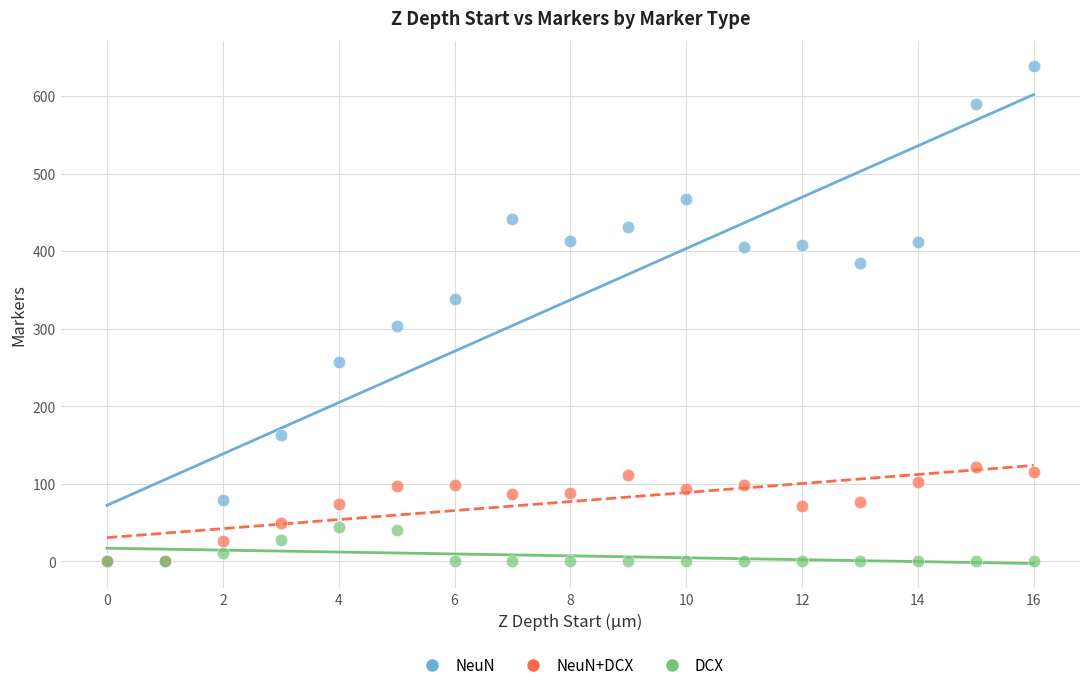

What are all the series names shown in the legend?

NeuN, NeuN+DCX, DCX